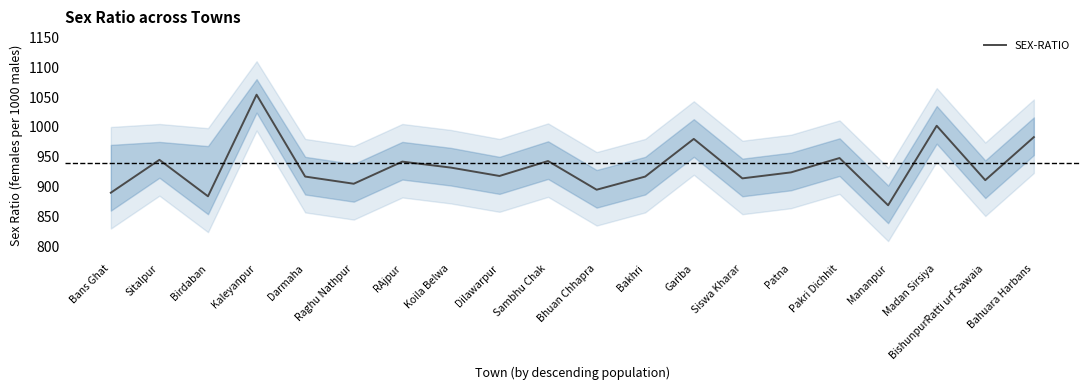

Rank the categories by value from highest to lowest.

Kaleyanpur, Madan Sirsiya, Bahuara Harbans, Gariba, Pakri Dichhit, Sitalpur, Sambhu Chak, RAjpur, Koila Belwa, Patna, Dilawarpur, Darmaha, Bakhri, Siswa Kharar, BishunpurRatti urf Sawaia, Raghu Nathpur, Bhuan Chhapra, Bans Ghat, Birdaban, Mananpur